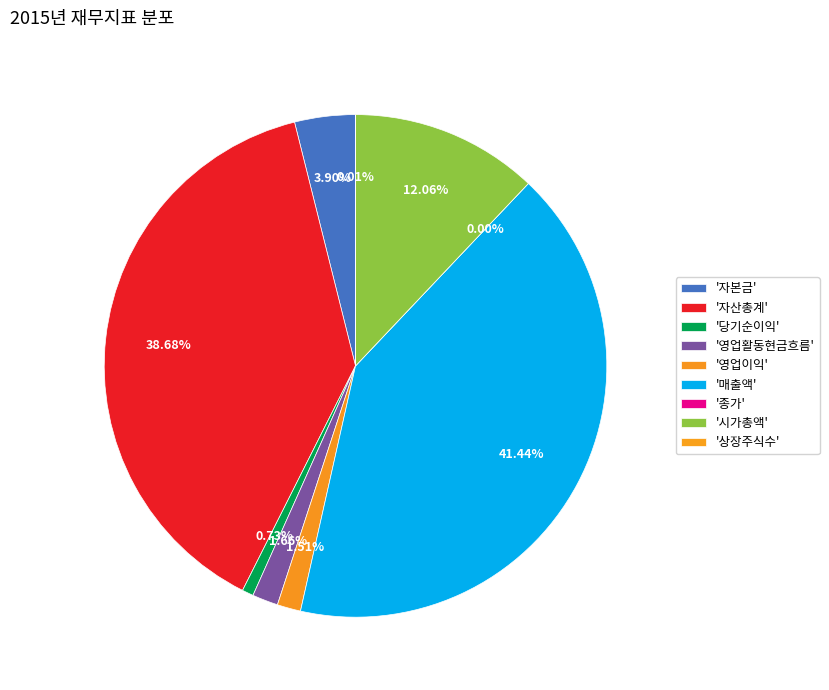

Which slice is the largest?

매출액